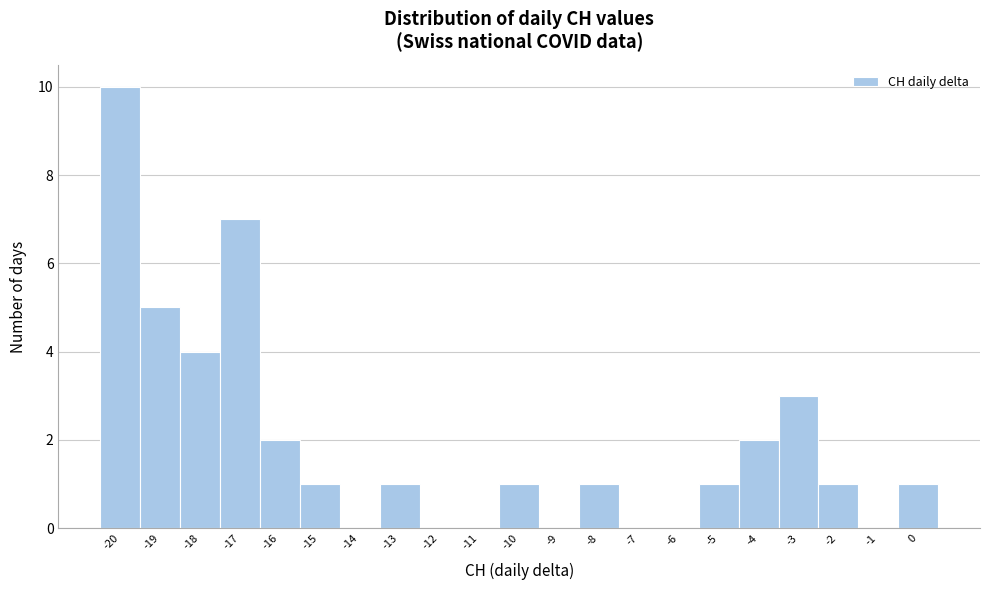

Reading left to right, transcribe this chart: for each bar, give the range it covers on the x-axis and its height. The values are not printed on the chart, so give them approximately, as read against the axis.

-20.5 to -19.5: 10
-19.5 to -18.5: 5
-18.5 to -17.5: 4
-17.5 to -16.5: 7
-16.5 to -15.5: 2
-15.5 to -14.5: 1
-14.5 to -13.5: 0
-13.5 to -12.5: 1
-12.5 to -11.5: 0
-11.5 to -10.5: 0
-10.5 to -9.5: 1
-9.5 to -8.5: 0
-8.5 to -7.5: 1
-7.5 to -6.5: 0
-6.5 to -5.5: 0
-5.5 to -4.5: 1
-4.5 to -3.5: 2
-3.5 to -2.5: 3
-2.5 to -1.5: 1
-1.5 to -0.5: 0
-0.5 to 0.5: 1